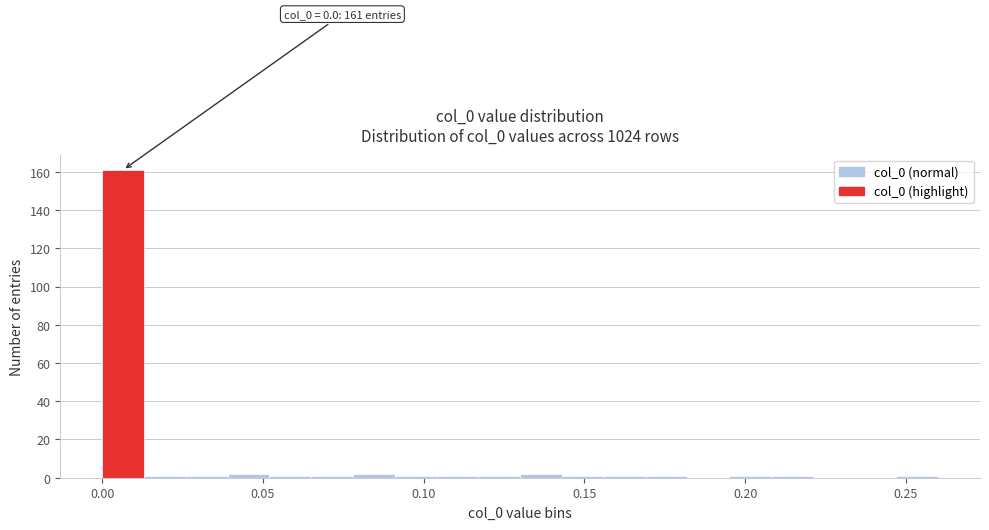

Read against the x-axis, roughly where is the centre of the tallest bar?

0.005